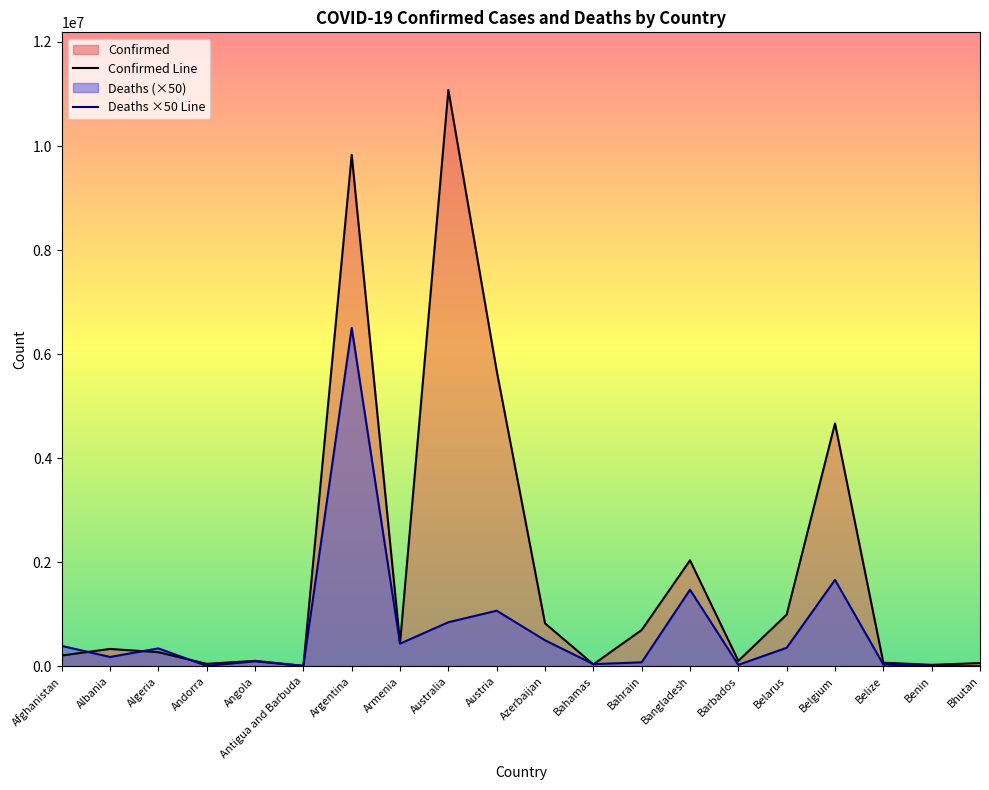

Which series has the largest total across all categories?

Confirmed Line